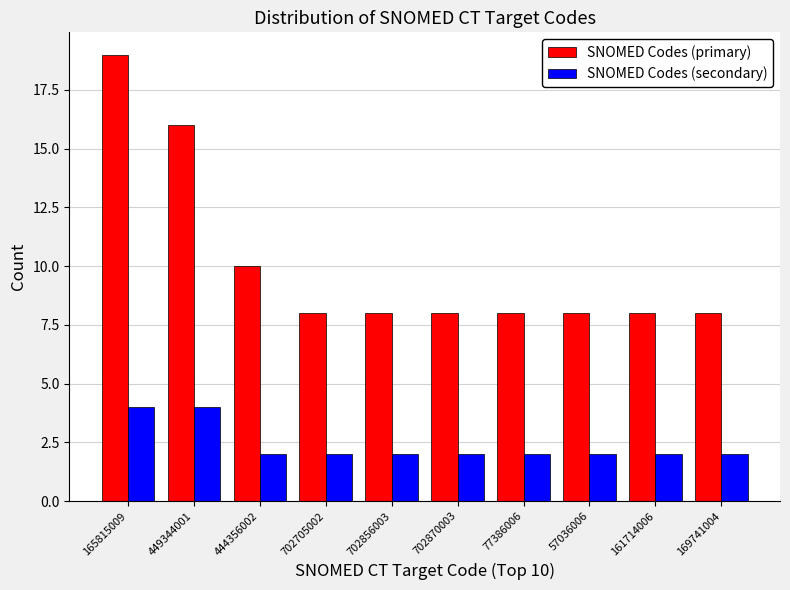

Reading right to left, what are all the values shown in this chart?

SNOMED Codes (primary): 169741004=8	161714006=8	57036006=8	77386006=8	702870003=8	702856003=8	702705002=8	444356002=10	449344001=16	165815009=19
SNOMED Codes (secondary): 169741004=2	161714006=2	57036006=2	77386006=2	702870003=2	702856003=2	702705002=2	444356002=2	449344001=4	165815009=4